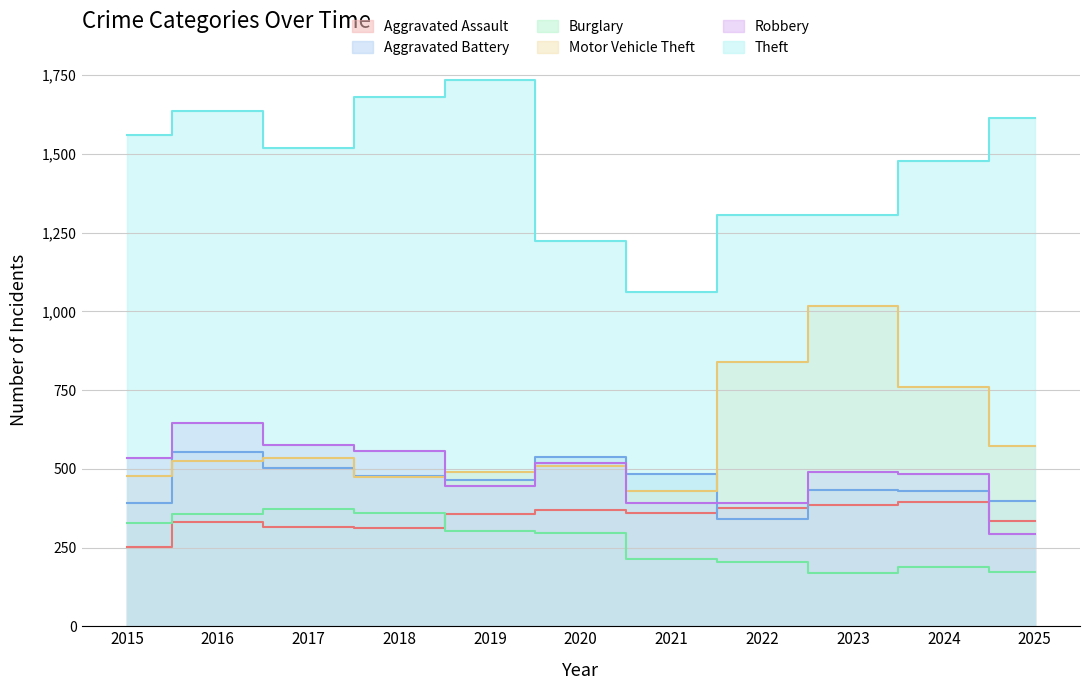

What is the value of the Theft point at the 9th from the left?

1307